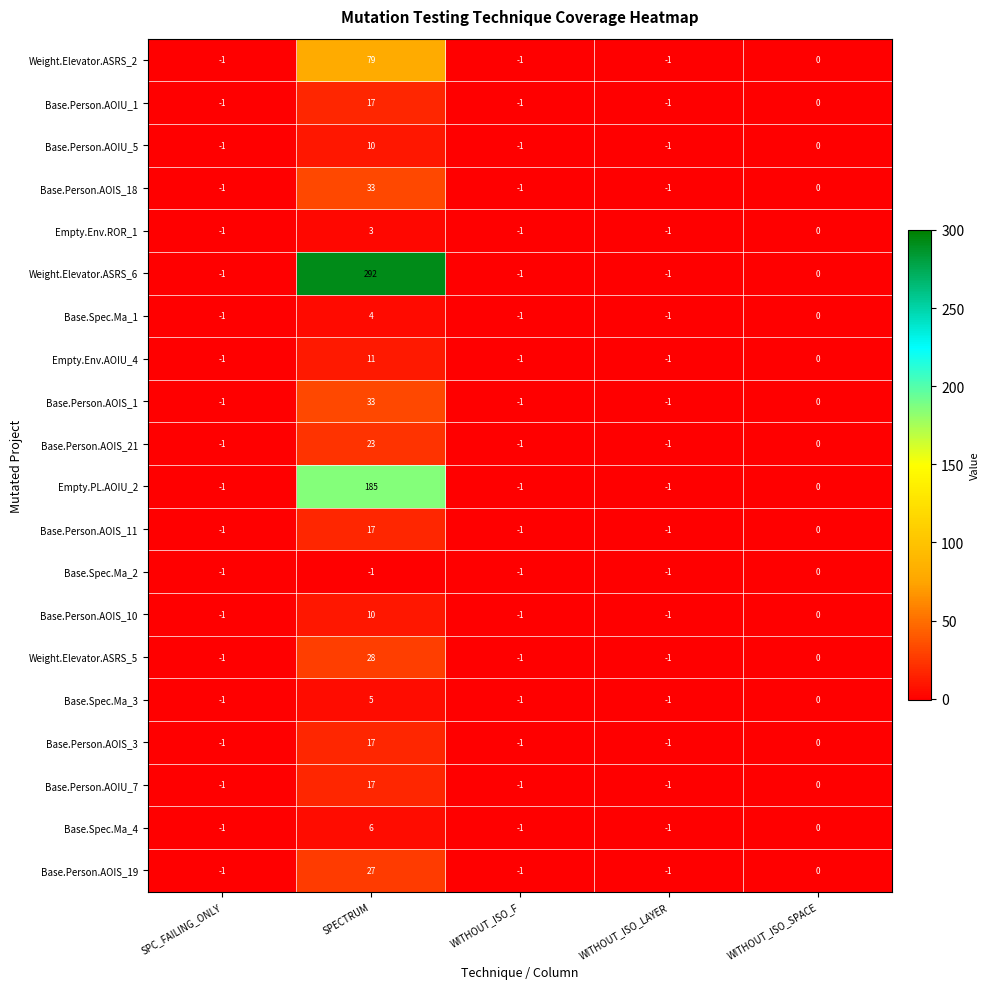

At which label is Base.Person.AOIS_11 closest to 8?

WITHOUT_ISO_SPACE